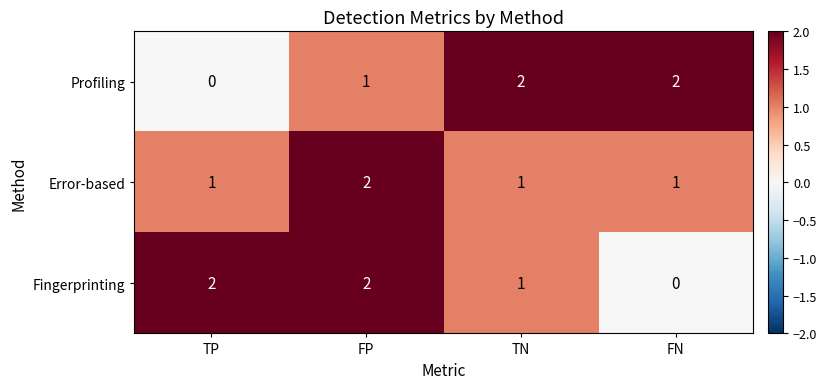

At which label does Error-based reach its peak?

FP